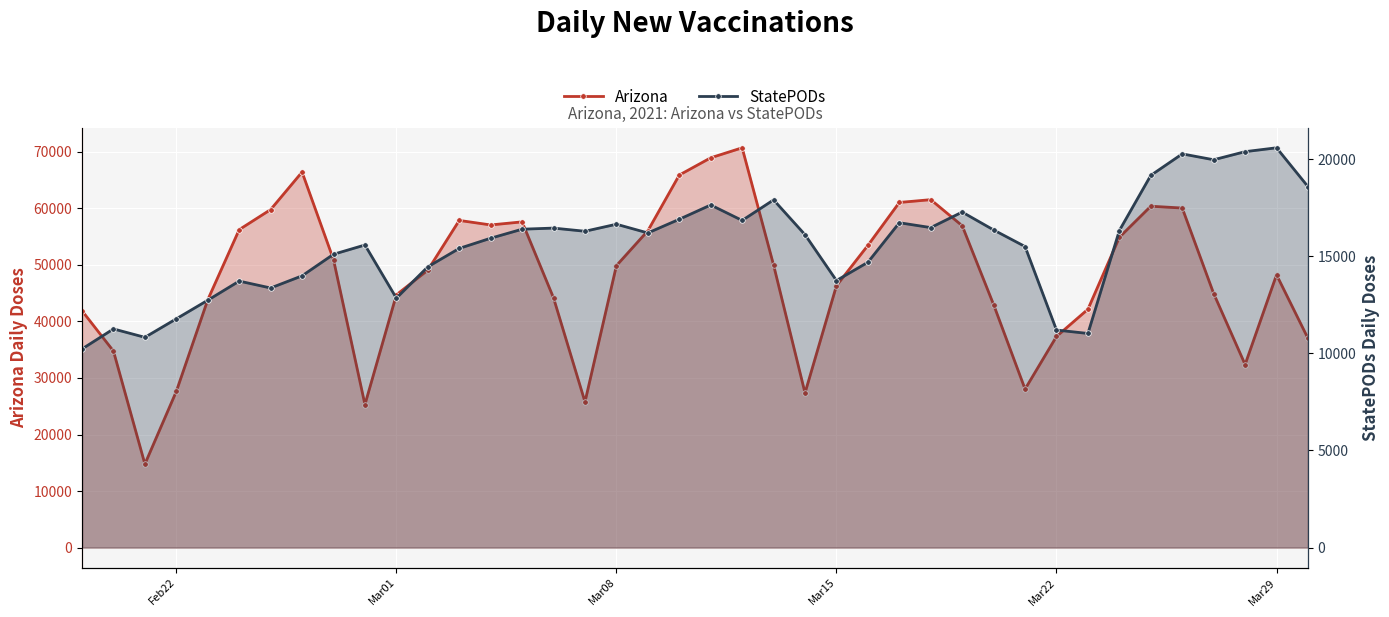

What is the highest value of the Arizona series?

70709